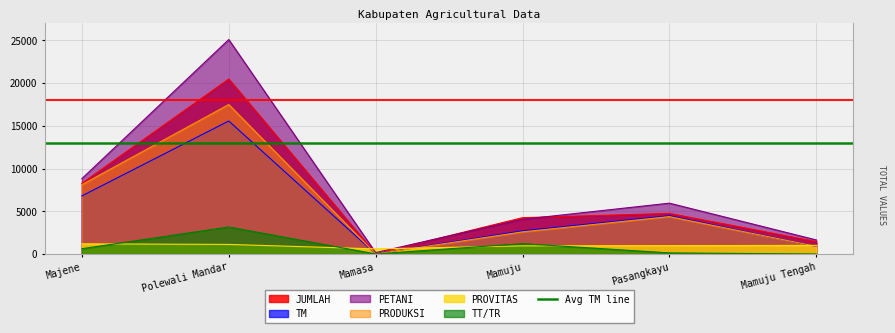

At Mamuju Tengah, list the series in order from largest to smallest.

PETANI, JUMLAH, PROVITAS, PRODUKSI, TM, TT/TR